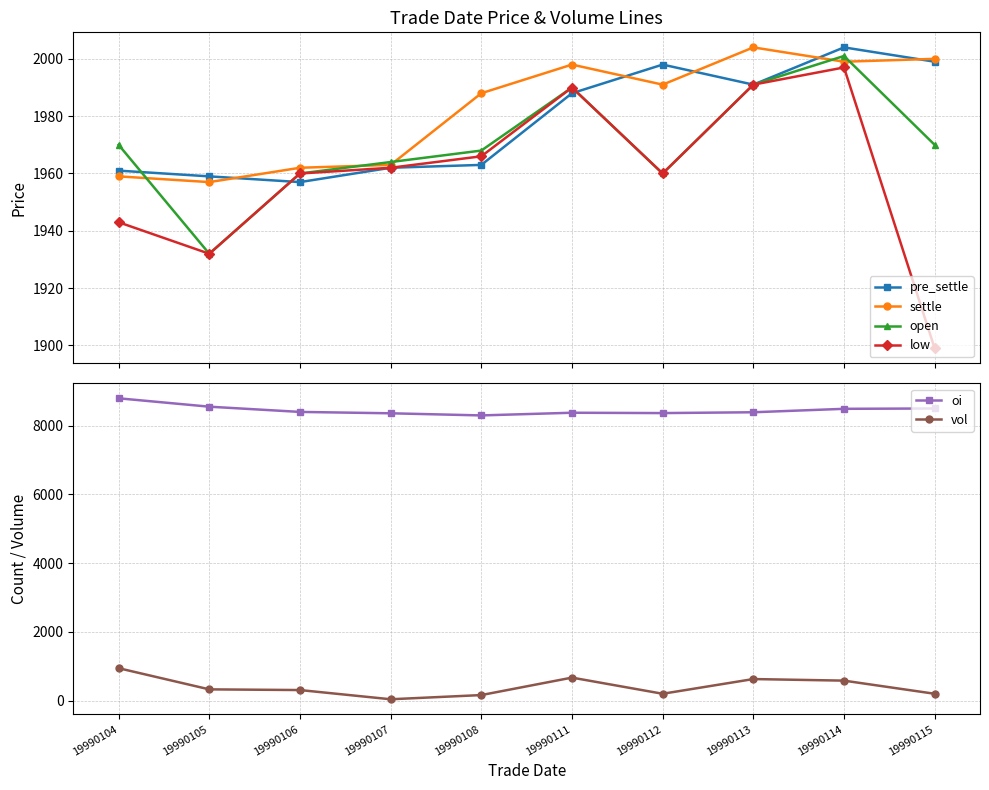

The pre_settle series shows 1999 at 19990115. True or false?

True